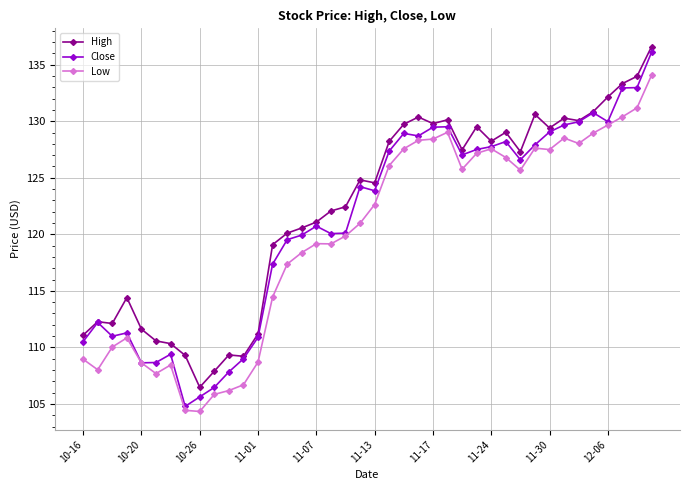

Which series has the widest spread of values?

Close